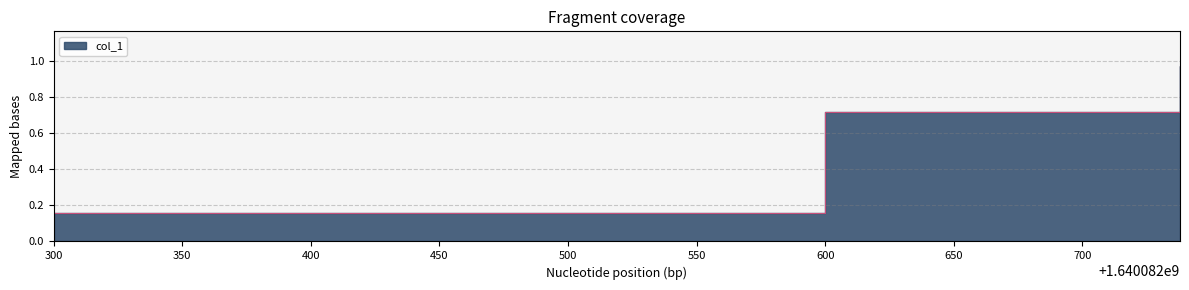

How many lines are shown in the chart?

1